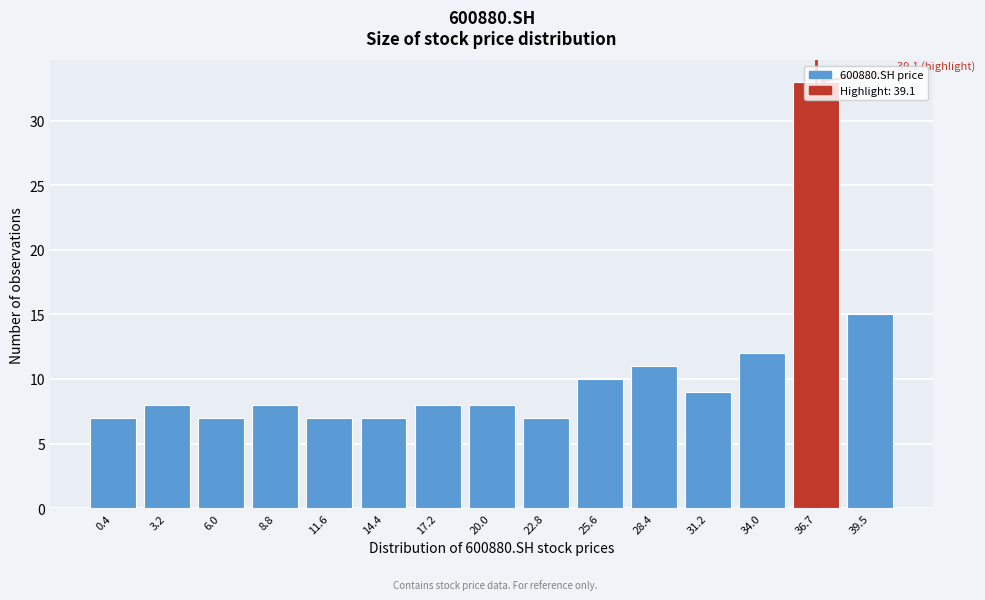

What is the difference between the maximum and minimum values?

26